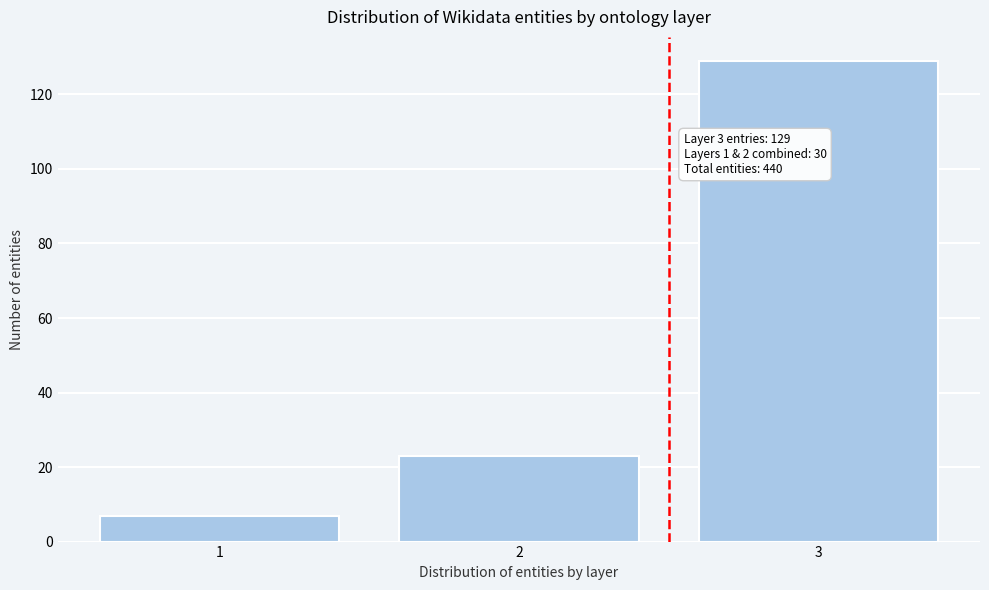

Reading left to right, transcribe all the data shown in this chart.

1=7	2=23	3=129